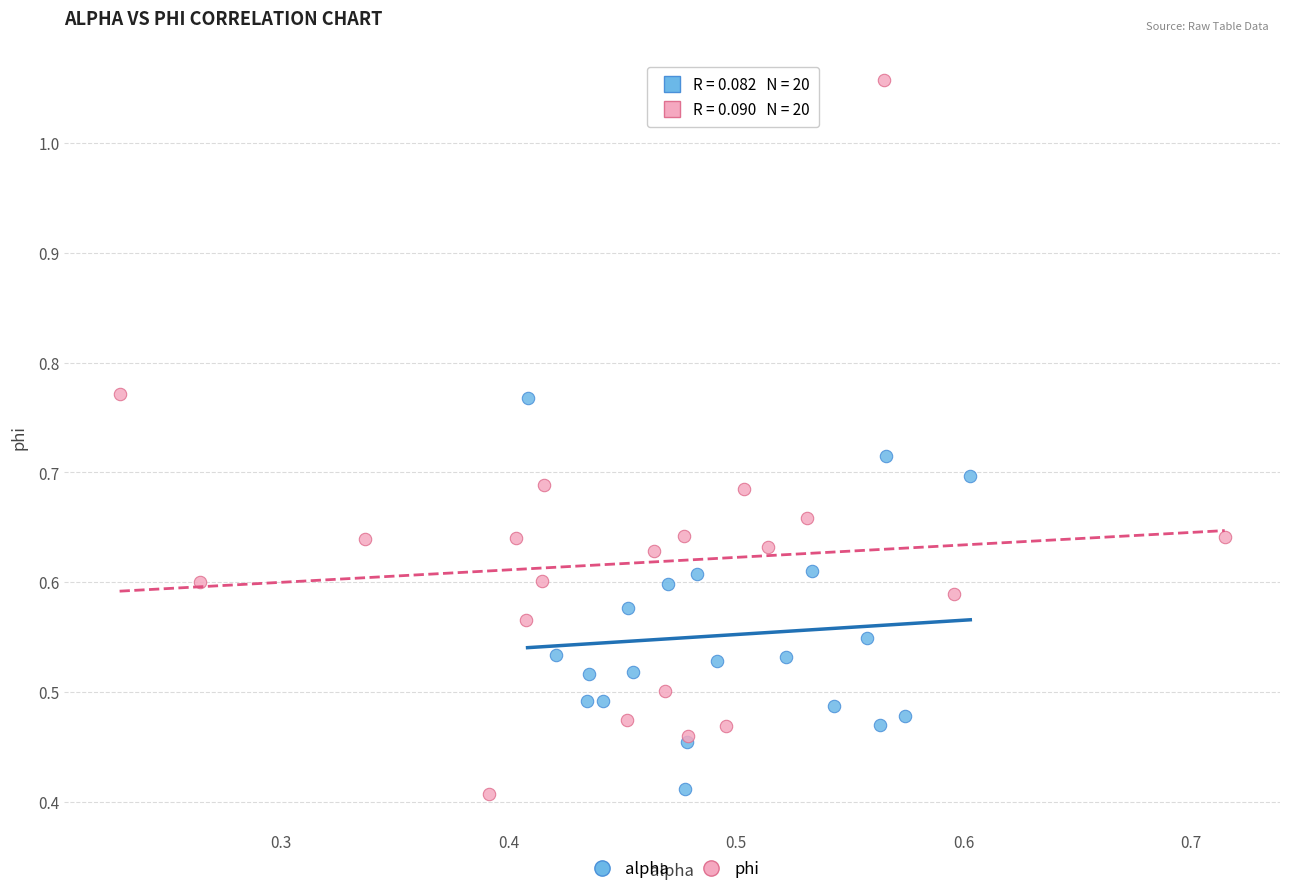

Which series contains the highest Y value?

phi